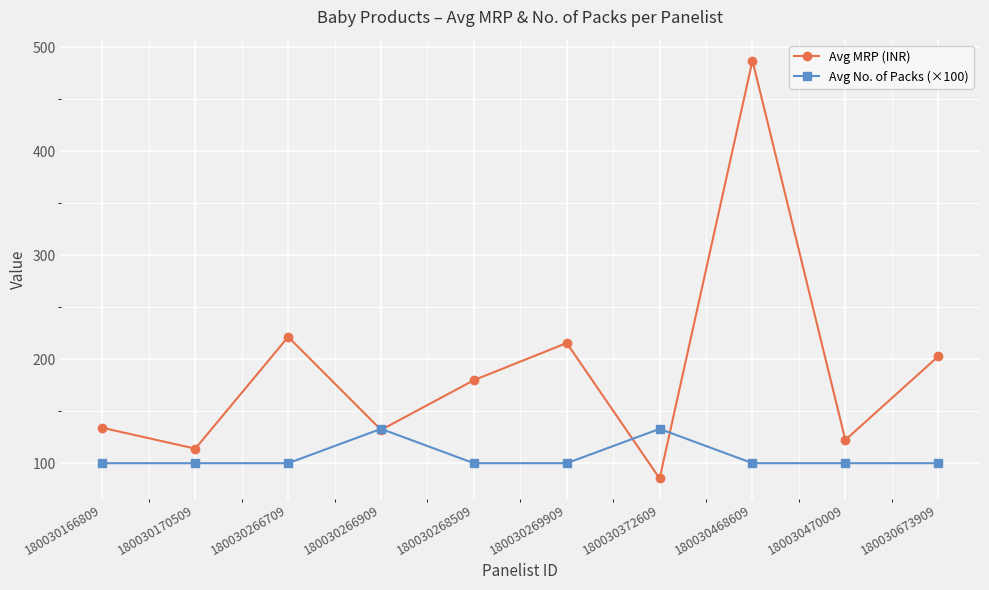

Reading right to left, list all the values displayed in this chart.

Avg MRP (INR): 180030673909=202.7	180030470009=122.3	180030468609=487.0	180030372609=85.3	180030269909=215.5	180030268509=179.8	180030266909=132.0	180030266709=221.4	180030170509=114.0	180030166809=134.0
Avg No. of Packs (×100): 180030673909=100.0	180030470009=100.0	180030468609=100.0	180030372609=133.0	180030269909=100.0	180030268509=100.0	180030266909=133.0	180030266709=100.0	180030170509=100.0	180030166809=100.0